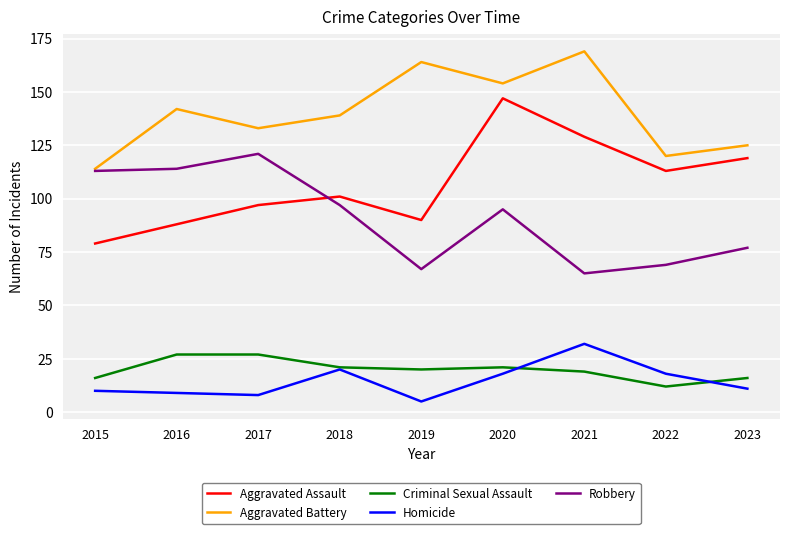

Which series changed the most between 2015 and 2016?

Aggravated Battery